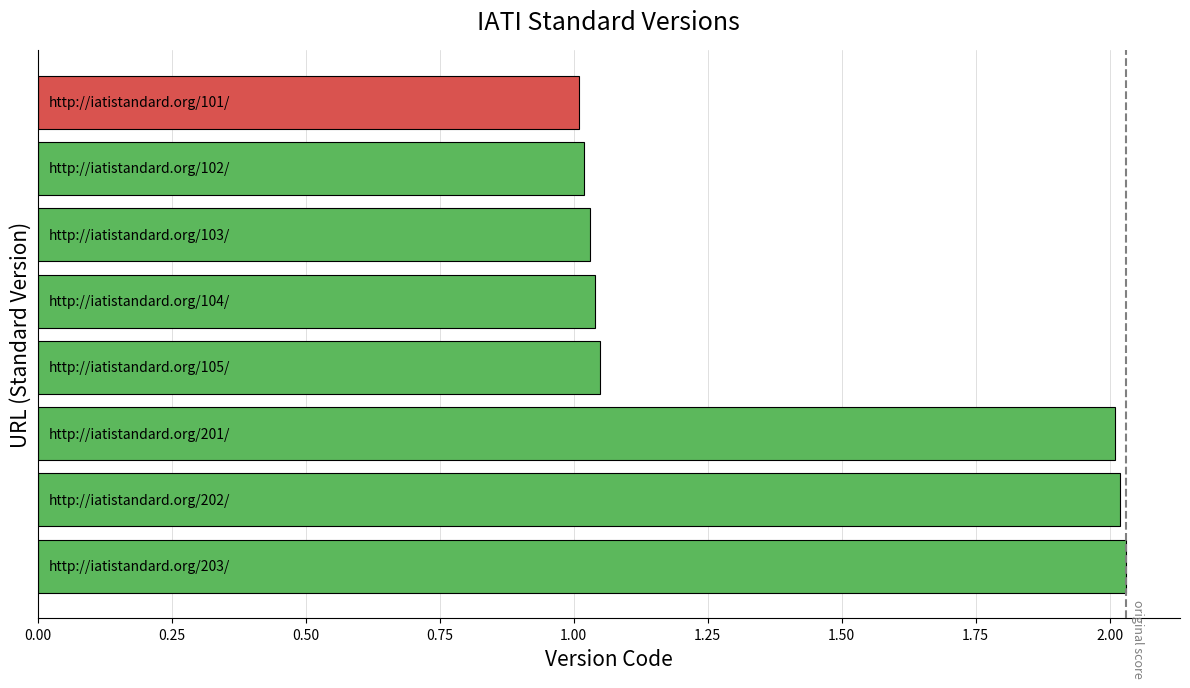

What is the sum of all values?

11.2